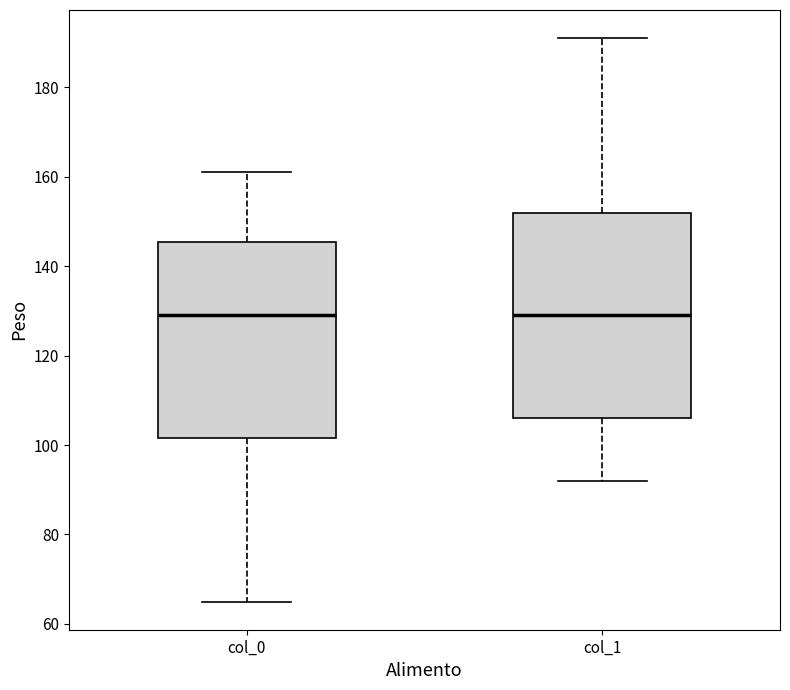

Reading left to right, read every box against the y-axis: the position of its median line, the range the box covers, and the ends of its whiskers. The values are not printed on the chart, so give them approximately, as read against the axis.

col_0: median 130, box 102 to 146, whiskers 66 to 162
col_1: median 130, box 106 to 152, whiskers 92 to 192